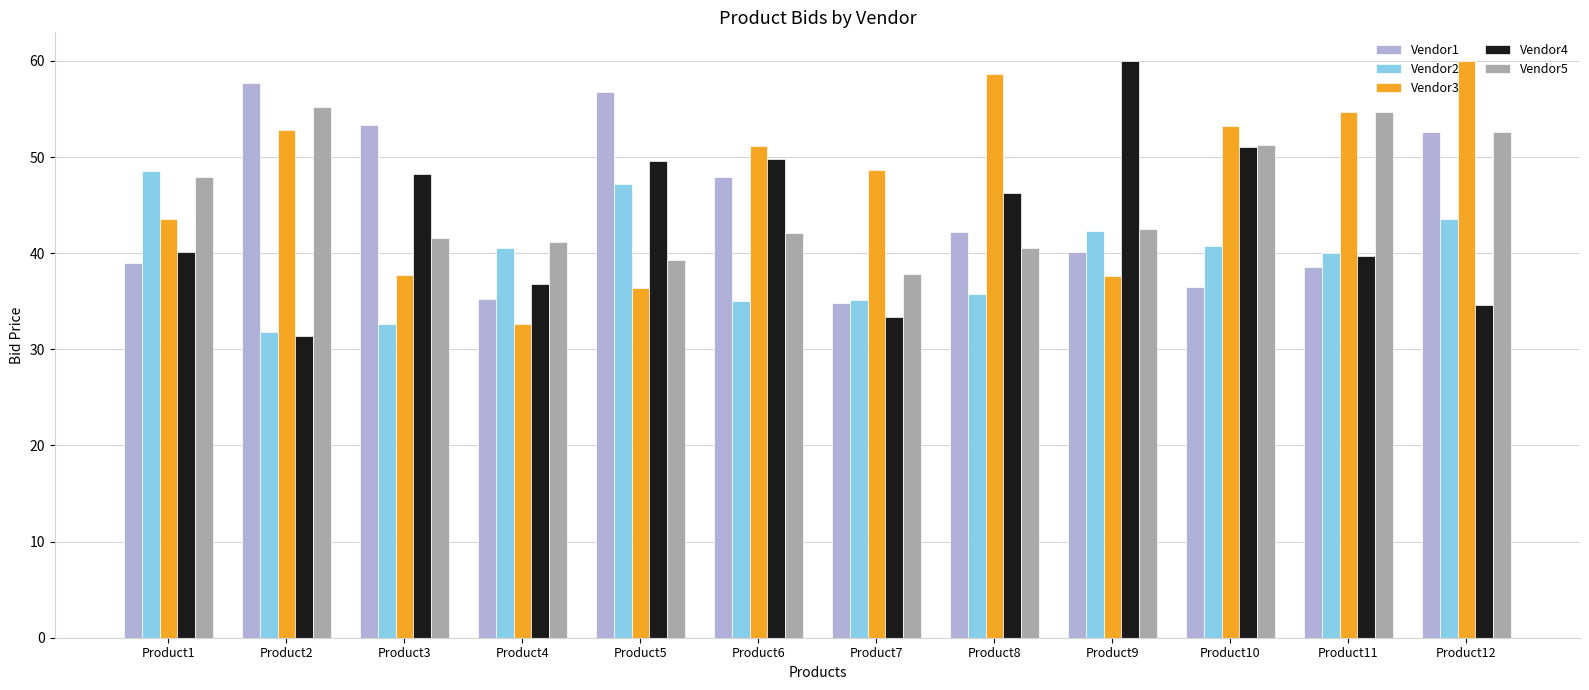

Between Product6 and Product9, which series saw the biggest shift?

Vendor3